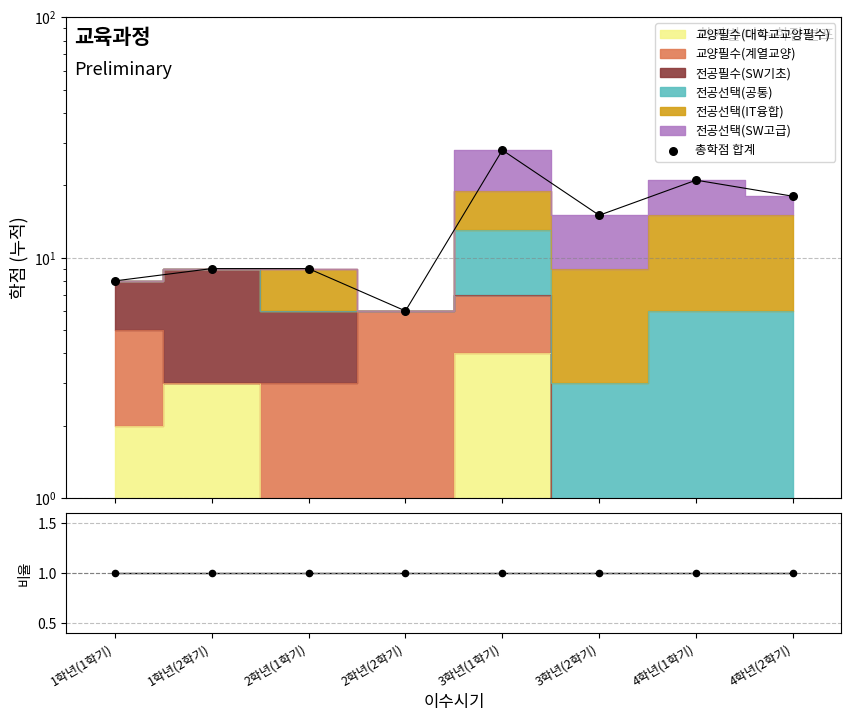

What is the change in value from 3학년(2학기) to 4학년(1학기)?

+6